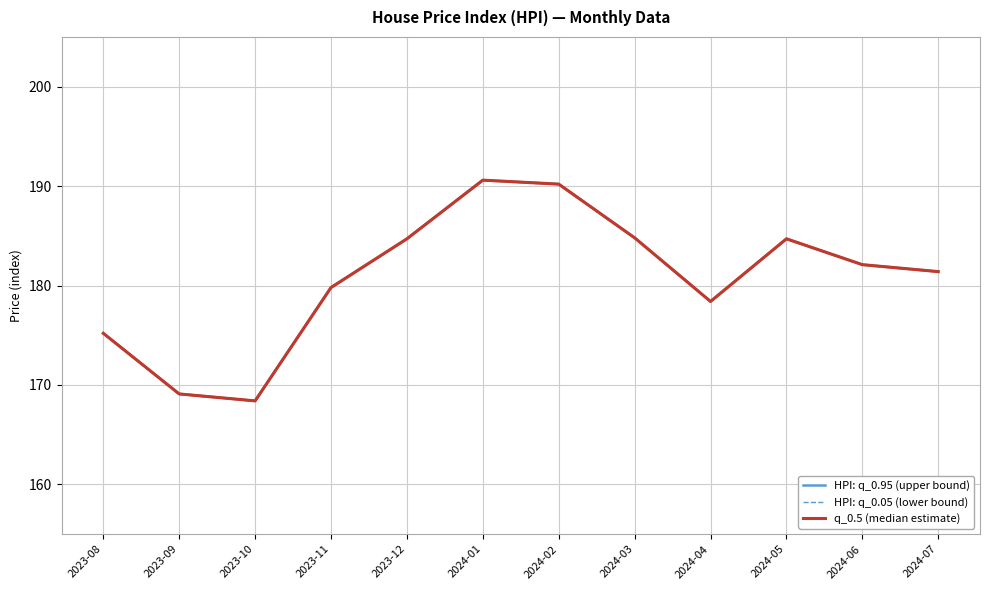

What is the difference between the second highest and minimum values in the HPI: q_0.05 (lower bound) series?

21.8